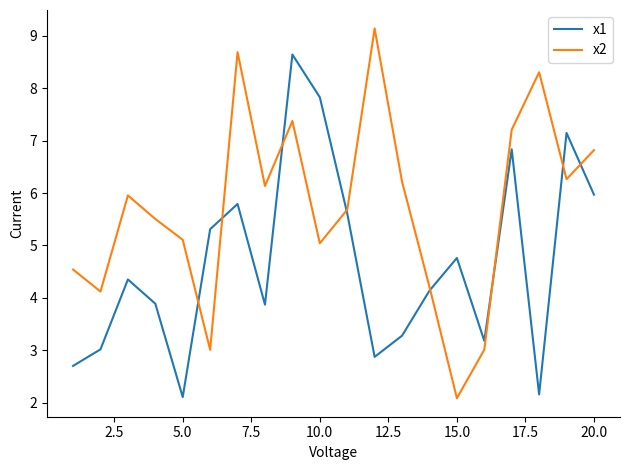

Which series has the largest total across all categories?

x2